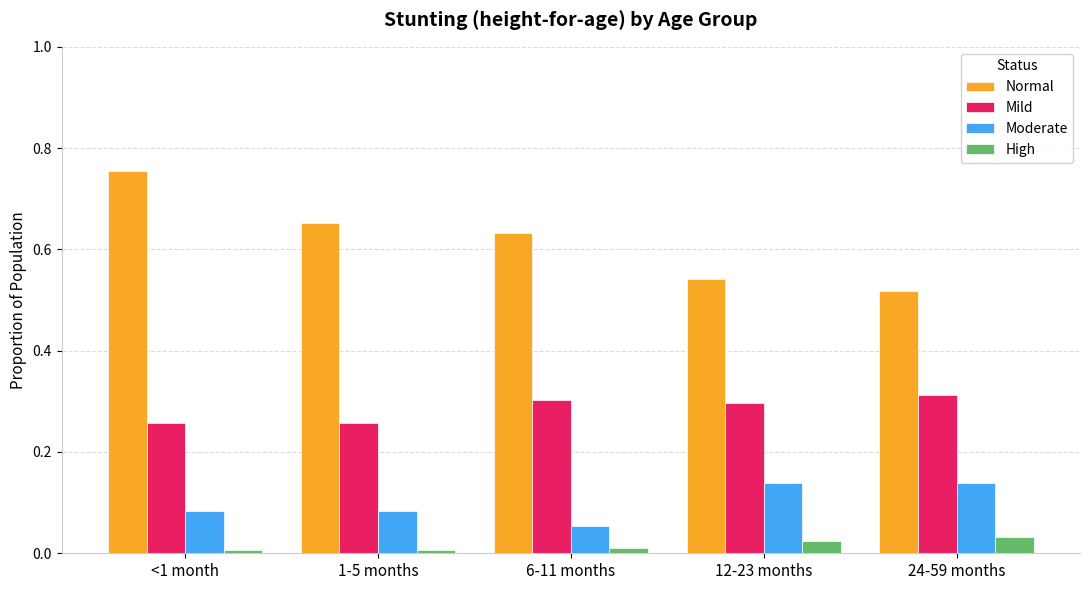

Which series has the widest spread of values?

Normal